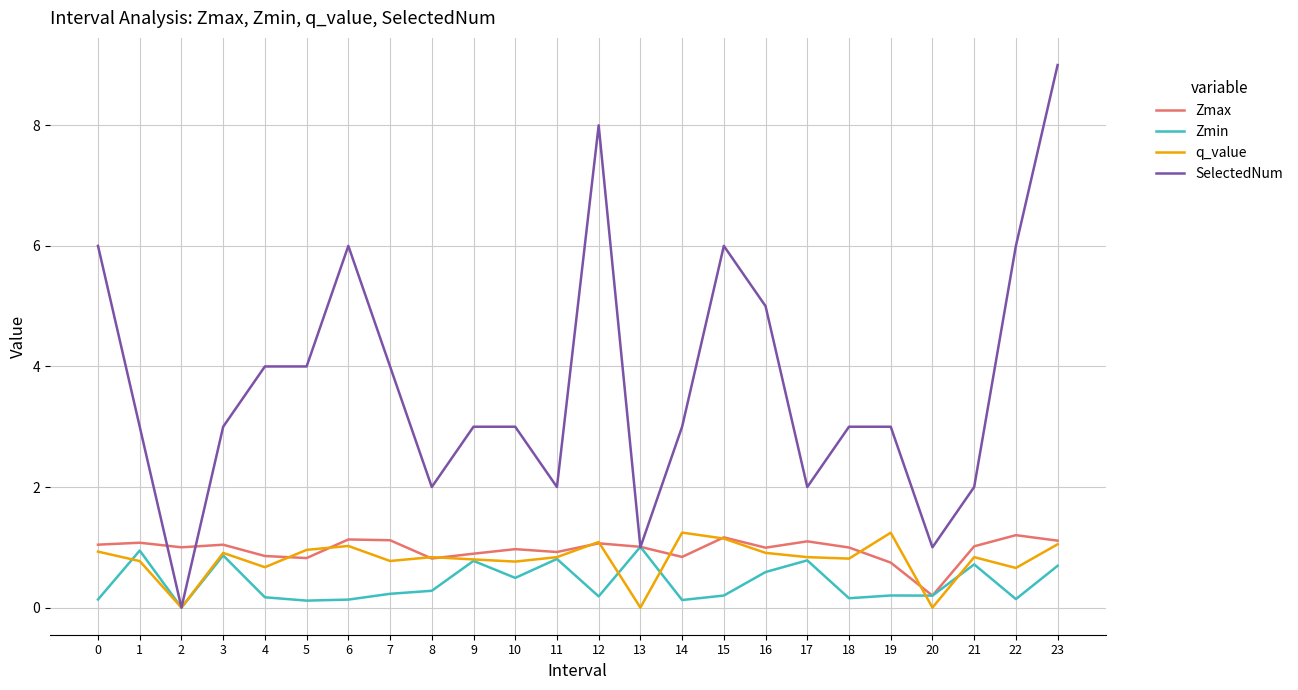

What is the difference between the highest and lowest values at 7?

3.8